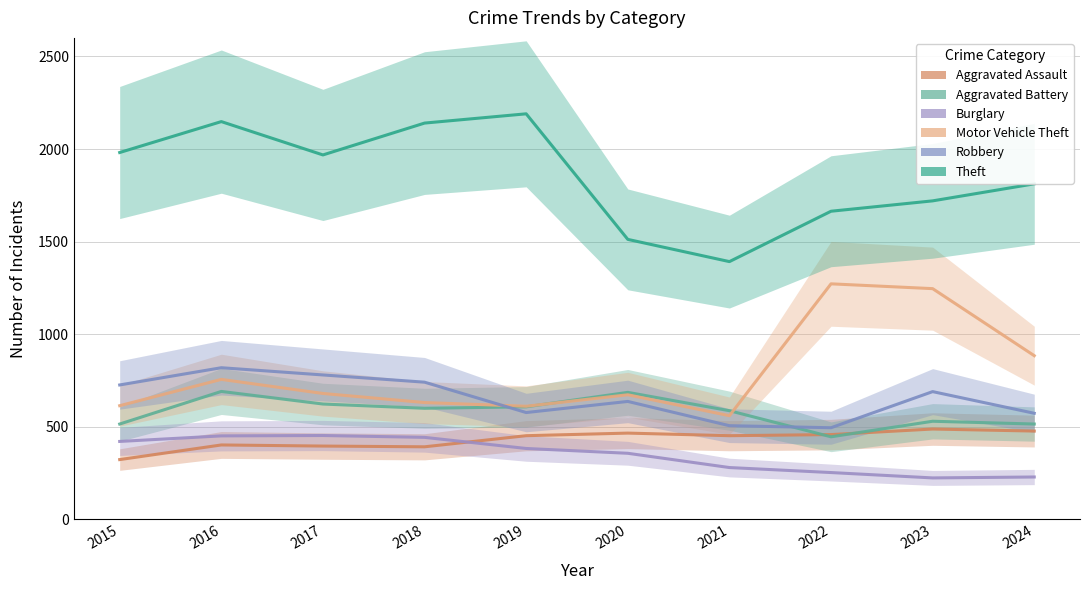

Is the value of Motor Vehicle Theft at 2018 greater than the value of Theft at 2024?

No